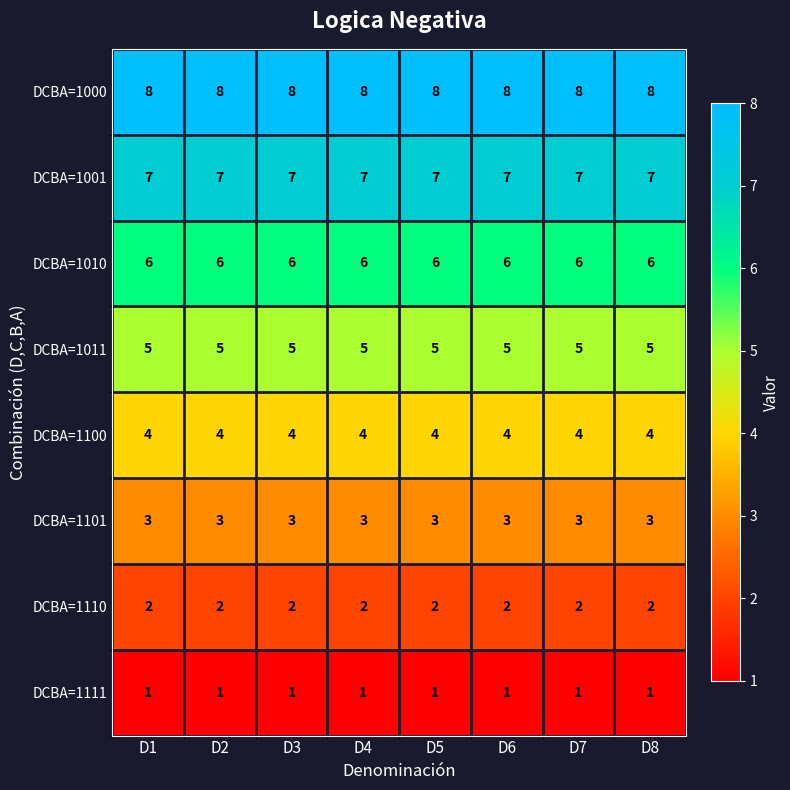

Which series has the largest total across all categories?

DCBA=1000